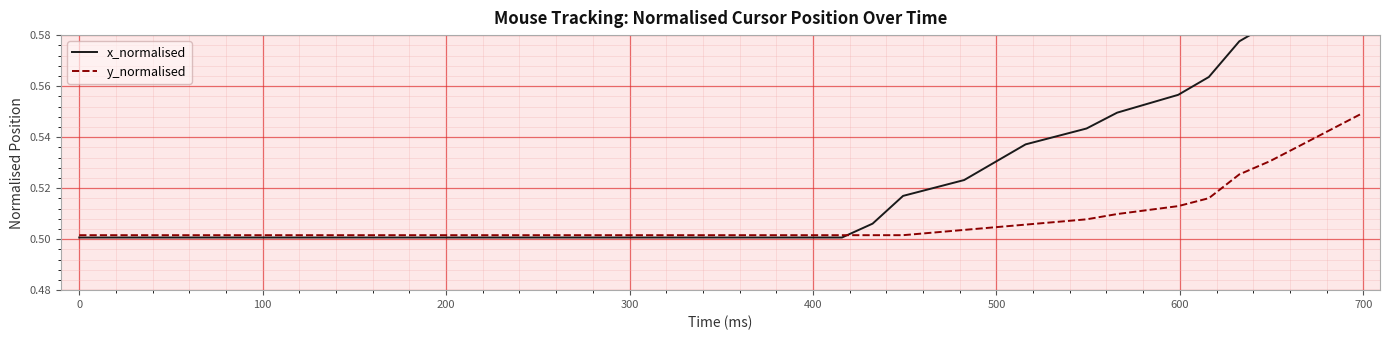

What is the average value of the y_normalised series?

0.5